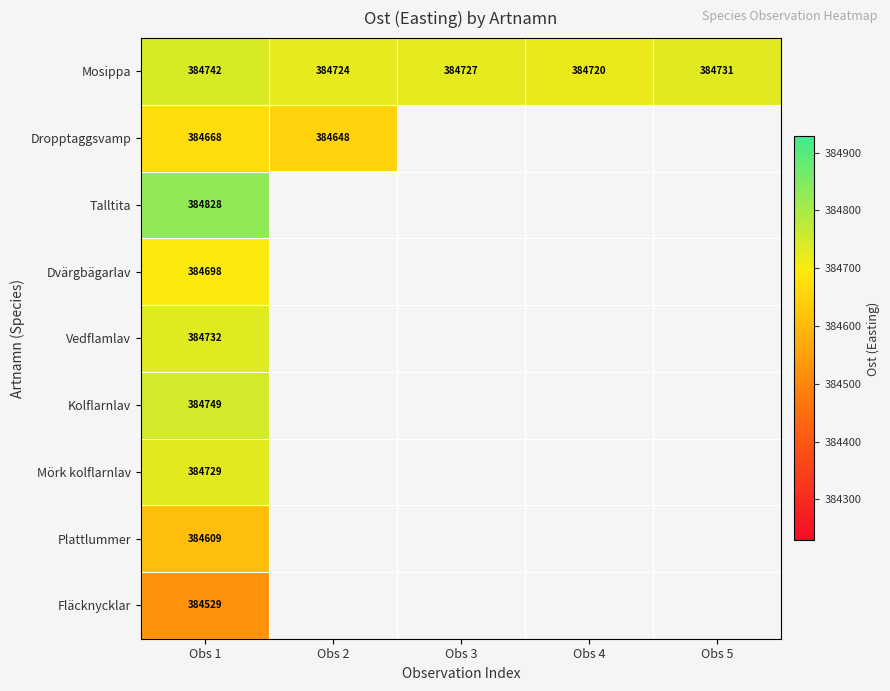

How many data points in Mosippa are less than 384727?

2